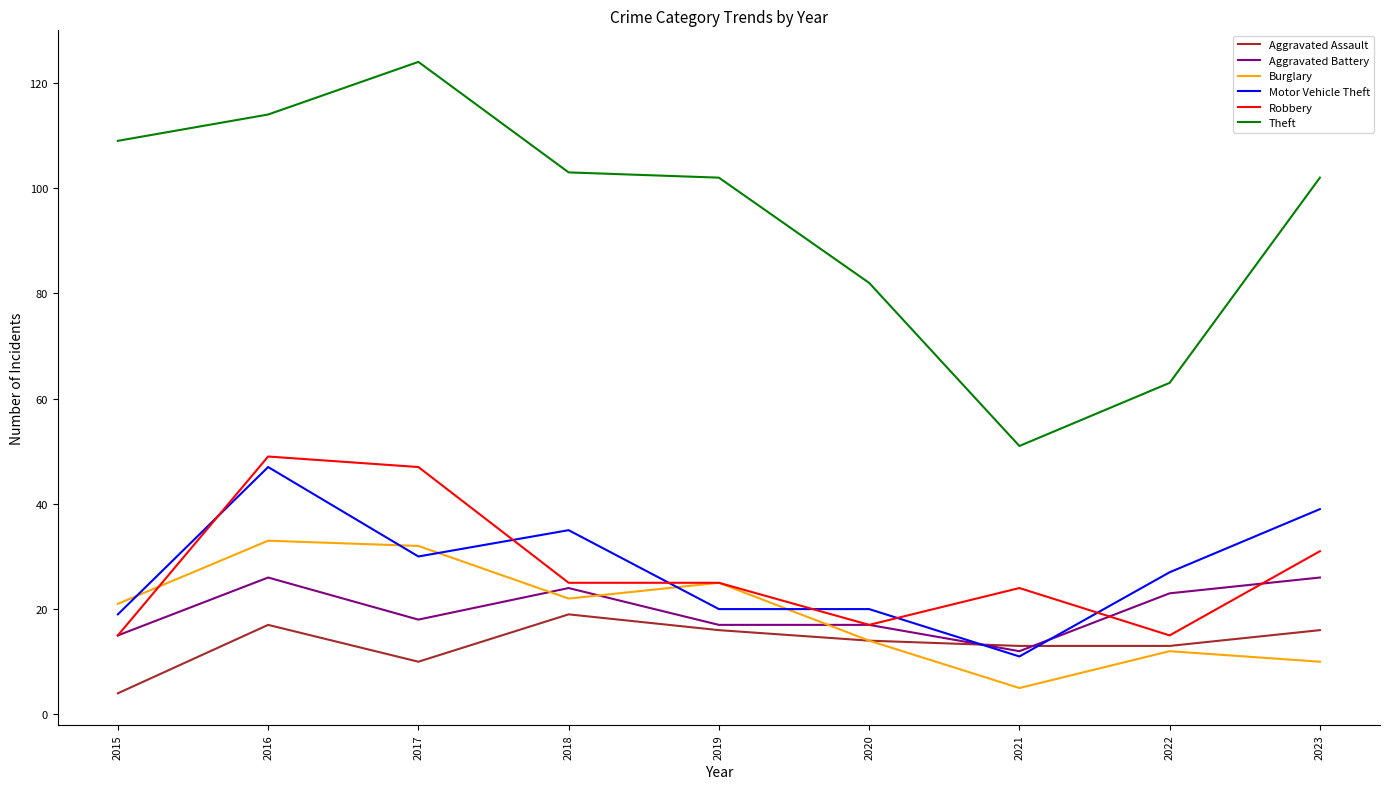

Which series has the widest spread of values?

Theft